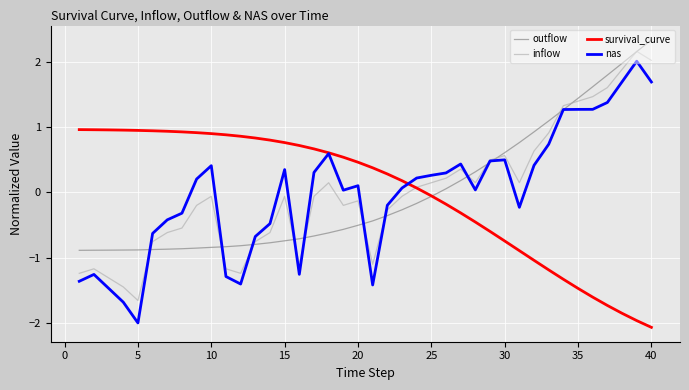

What is the lowest value of the inflow series?

-1.7